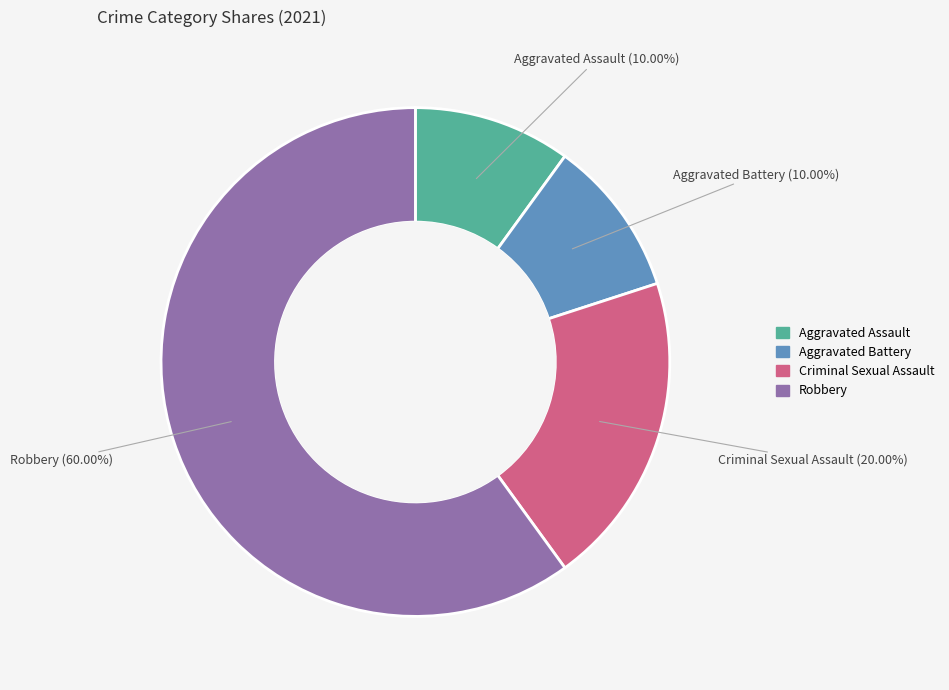

Is the sum of Criminal Sexual Assault and Robbery greater than half?

Yes